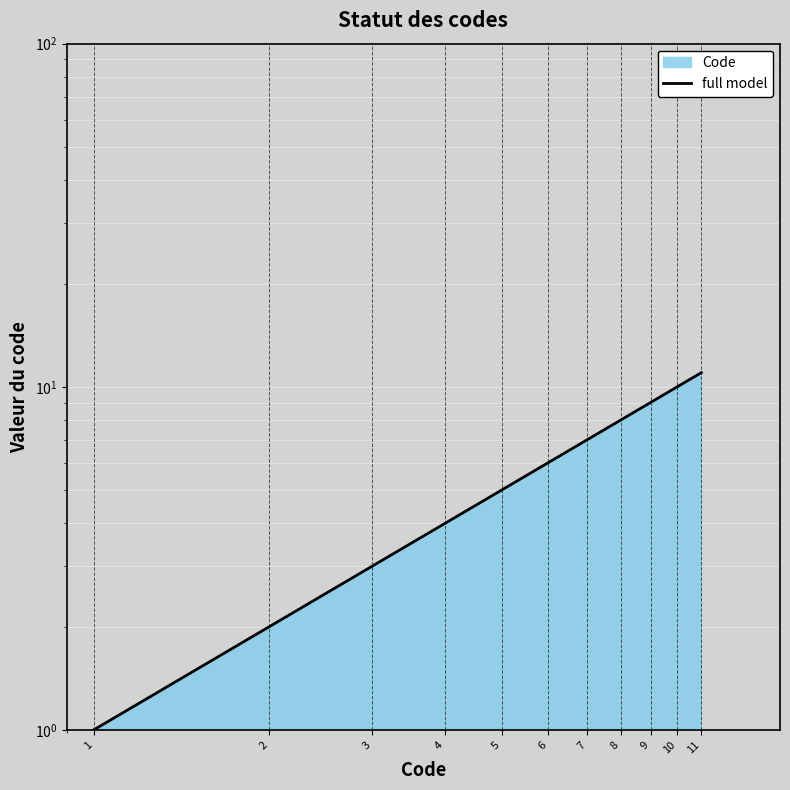

The chart shows a value of 6 at 6. True or false?

True